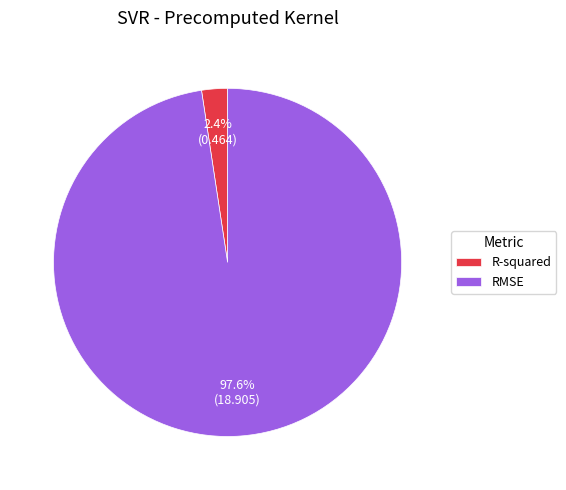

Which category has the smallest portion of the pie?

R-squared